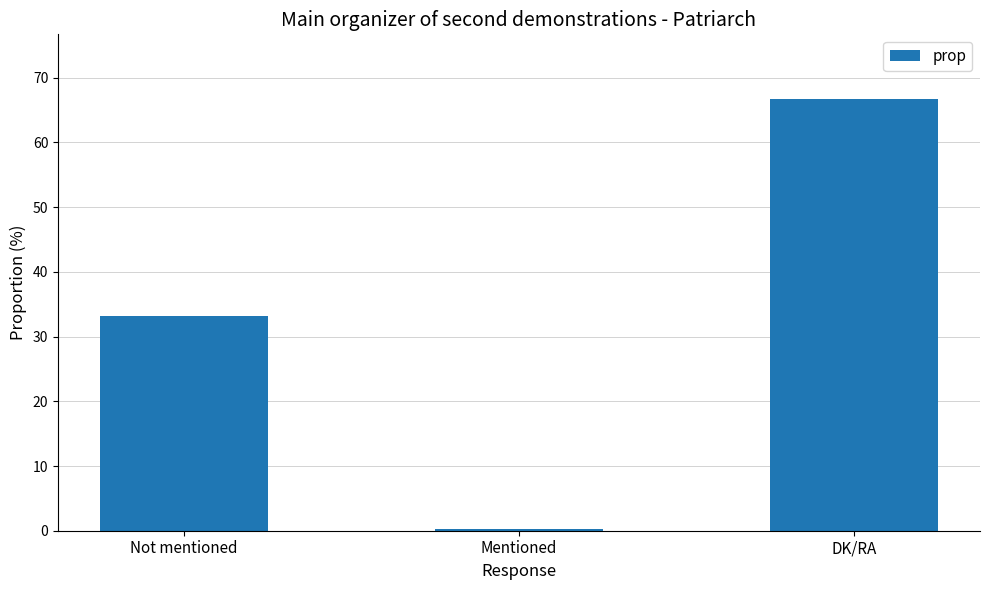

Where is the data nearest to the value 33?

Not mentioned